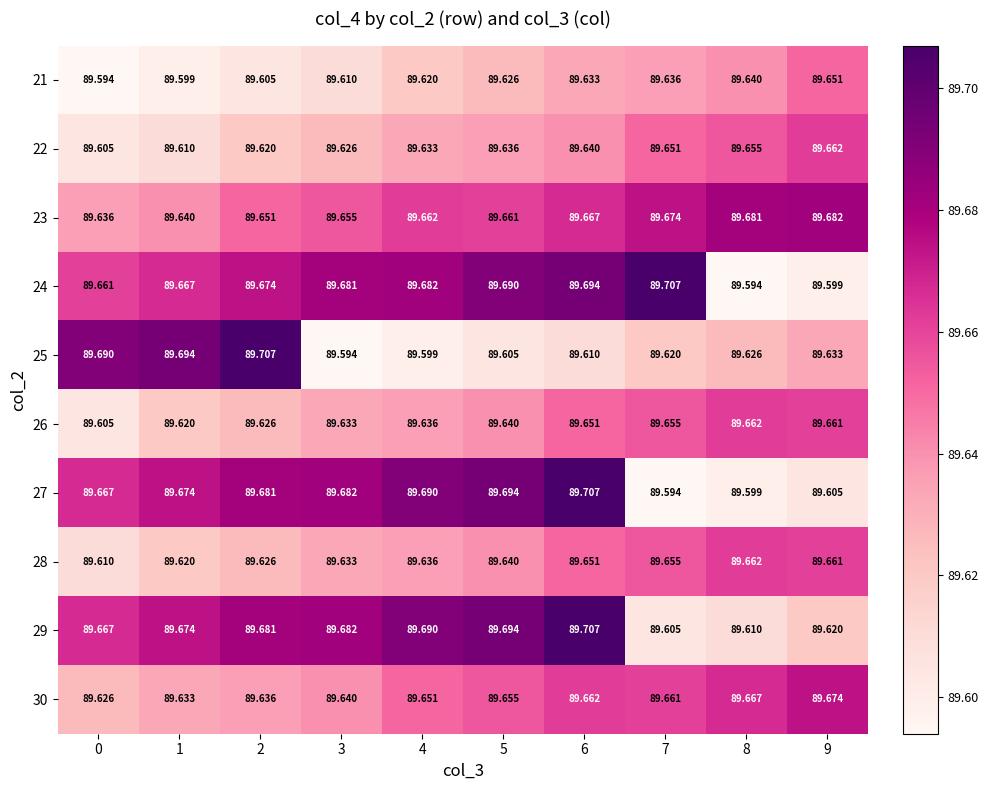

Is the value of 28 at 8 greater than the value of 29 at 4?

No